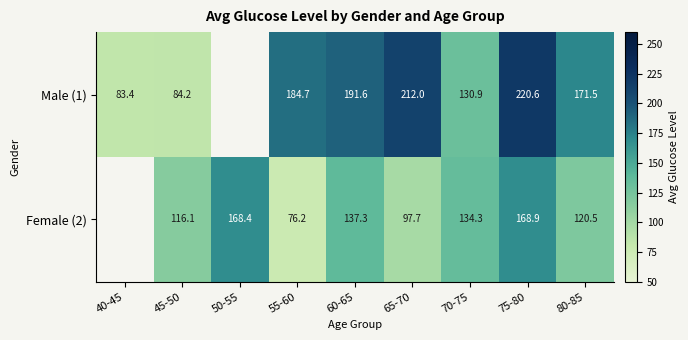

The value of Female (2) at 70-75 is 134.3. True or false?

True